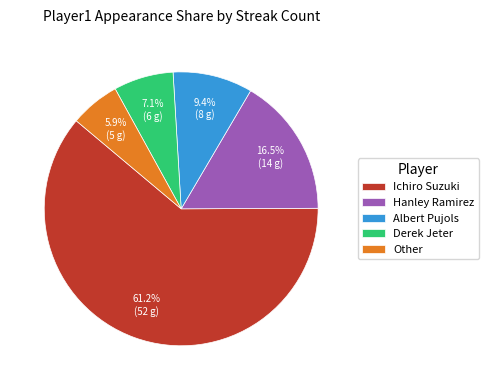

Rank the categories by value from lowest to highest.

Other, Derek Jeter, Albert Pujols, Hanley Ramirez, Ichiro Suzuki